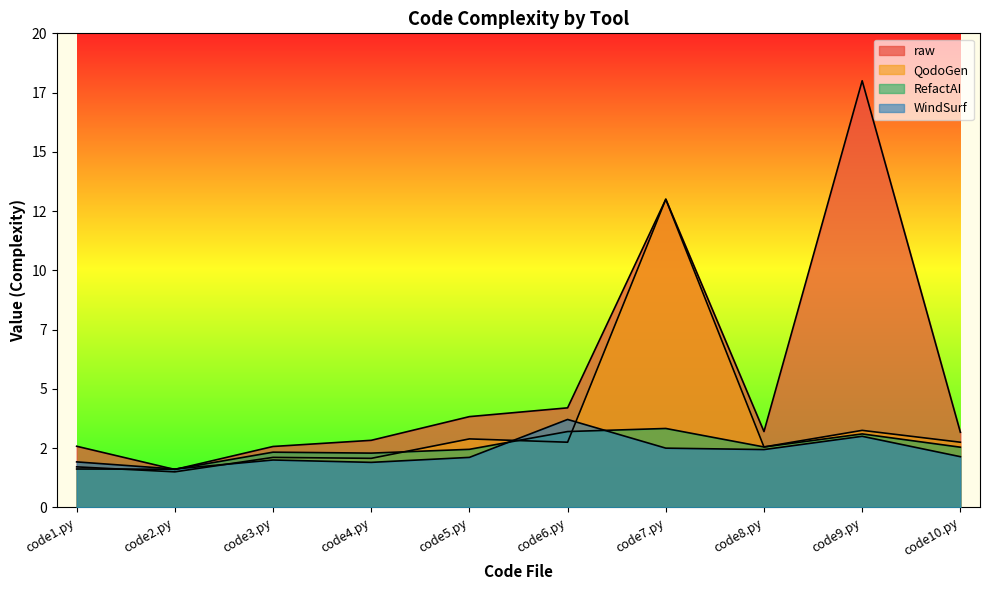

At how many categories does at least one series exceed 10?

2